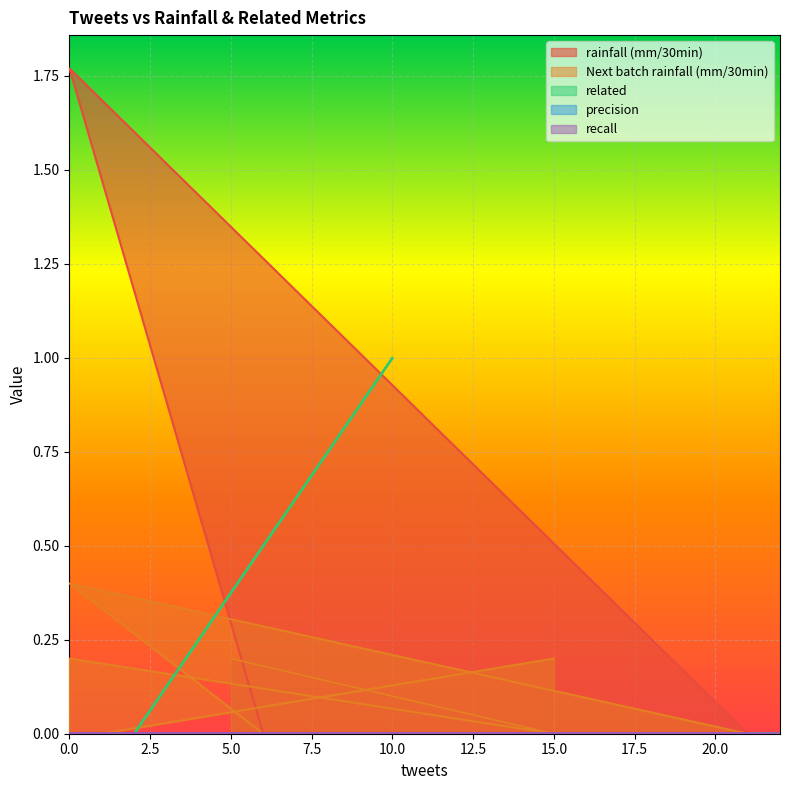

Which series has the widest spread of values?

rainfall (mm/30min)